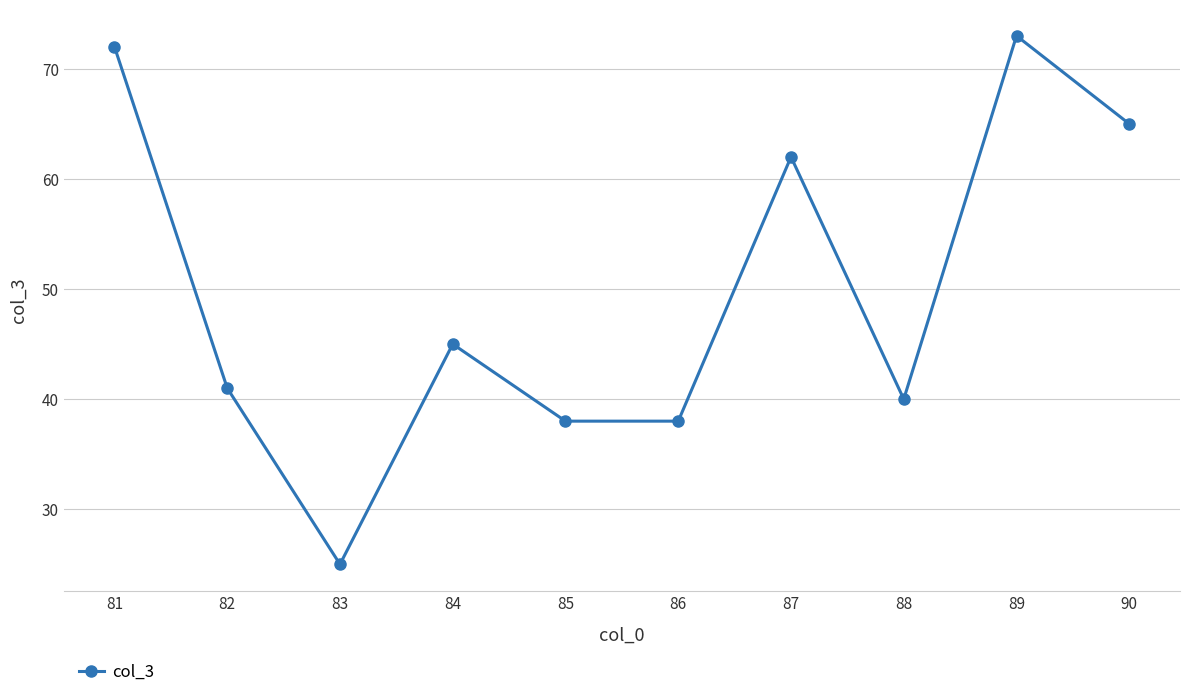

Reading right to left, list all the values displayed in this chart.

90=65	89=73	88=40	87=62	86=38	85=38	84=45	83=25	82=41	81=72